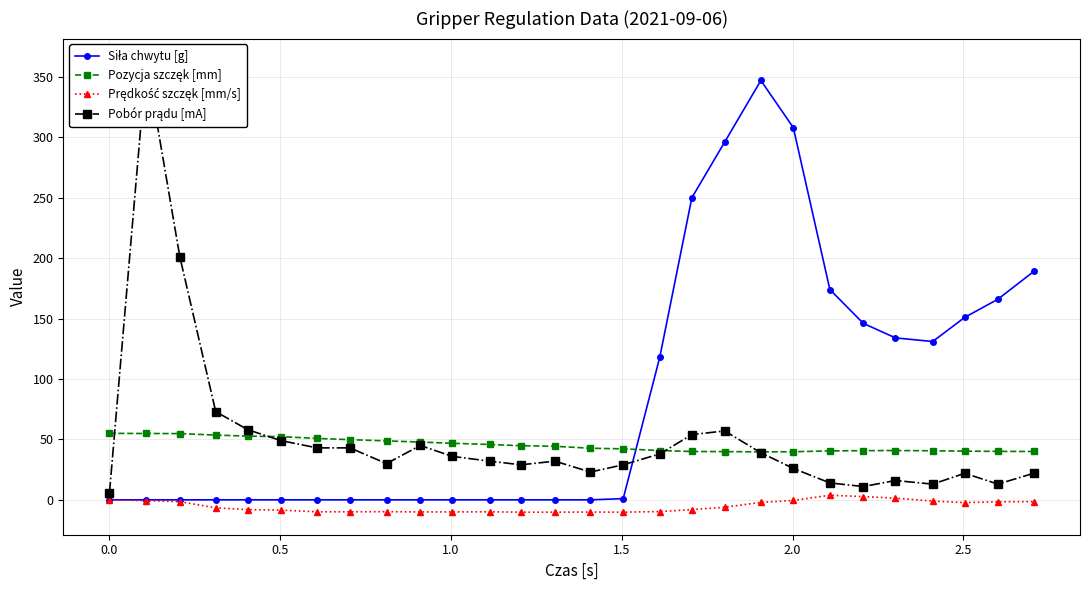

What is the maximum value shown in the chart?

363.0